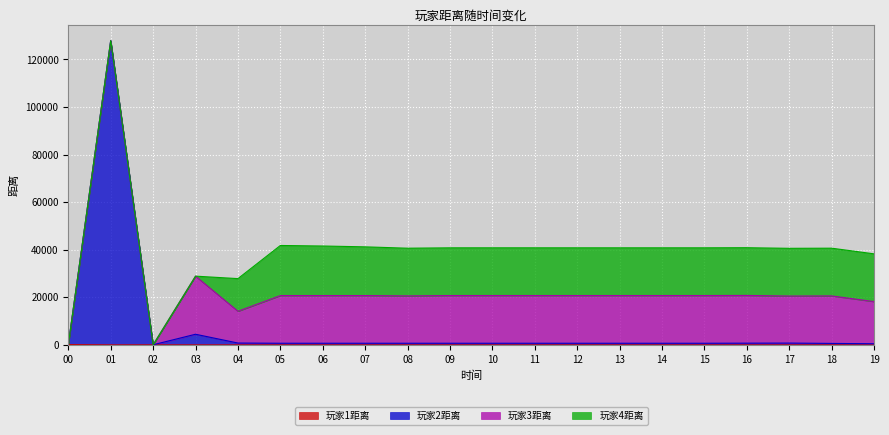

What is the sum of the 玩家1距离 values at 13 and 19?

2